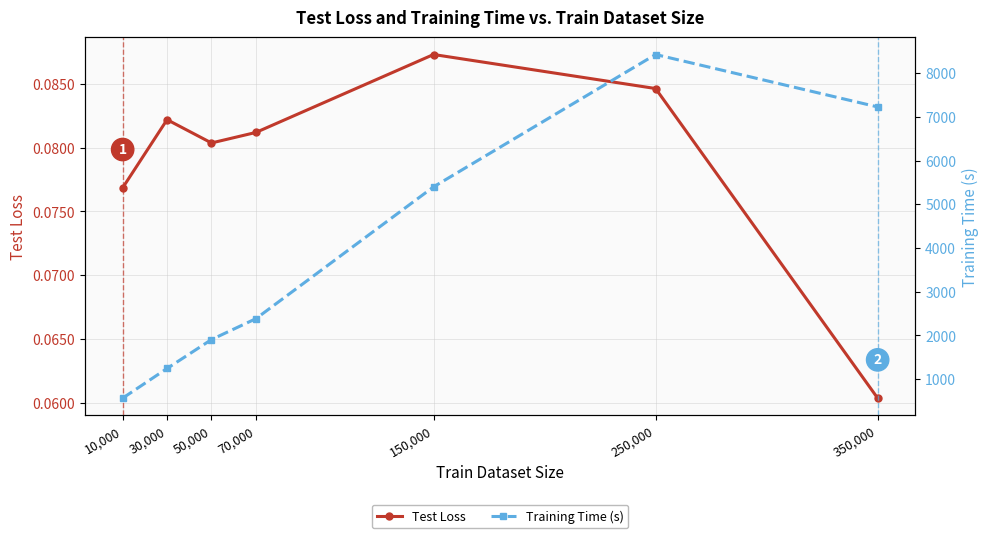

True or false: Test Loss and Training Time (s) cross at least once.

False